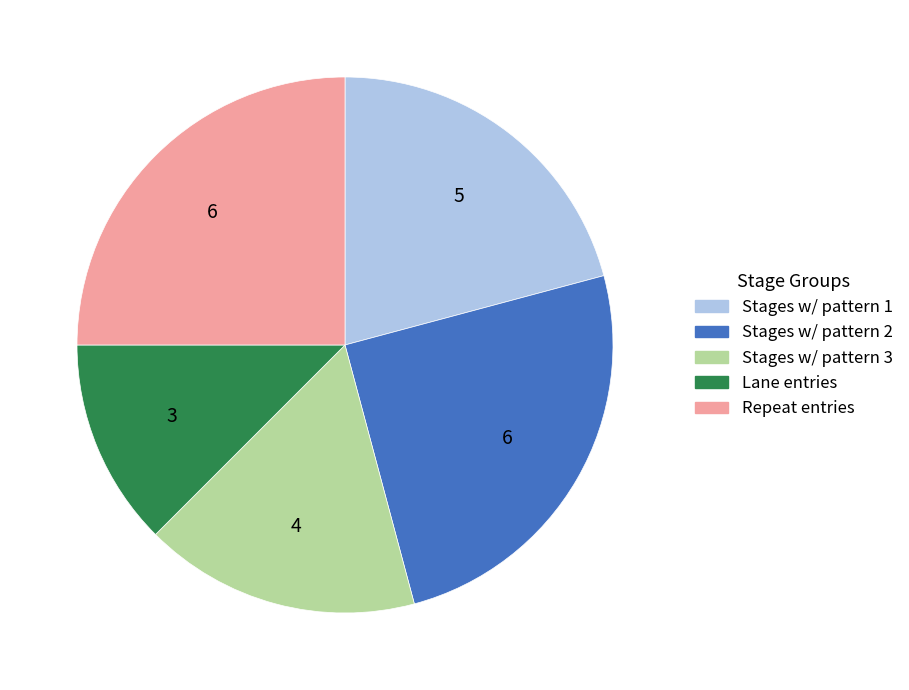

Is there any slice that represents more than half of the pie?

No